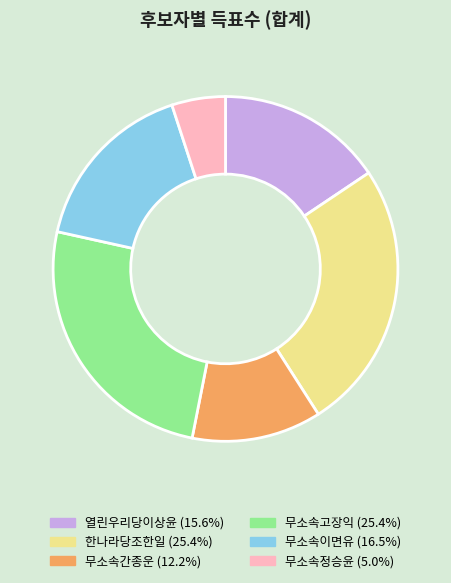

What is the ratio of the value at 무소속이면유 to the value at 무소속정승윤?

3.3